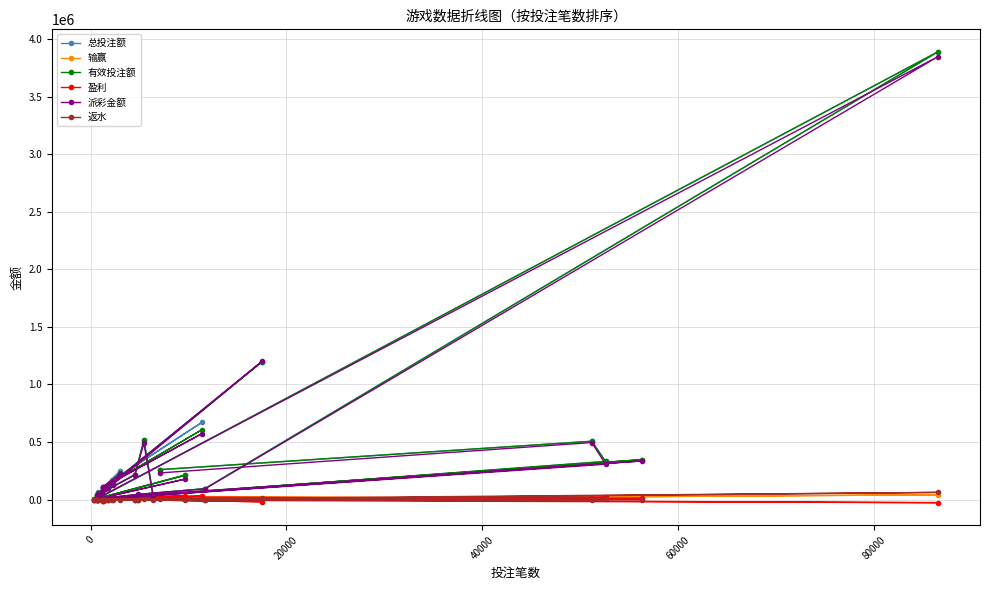

Reading left to right, list all the values displayed in this chart.

总投注额: 103087.0	60488.0	115146.0	62157.0	104946.0	107918.0	671395.0	166724.0	106480.0	249871.0	143576.0	1198881.0	38886.0	215921.0	516652.0	39473.0	5168.0	211917.0	1694.0	44101.0	95126.0	3888163.0	8552.0	346424.0	2625.0	331341.0	506777.0	260145.0
输赢: 2258.2	606.5	-1111.7	6773.9	-6016.5	-9202.0	34106.5	2769.2	-13398.5	11244.8	2325.1	-3589.0	2798.9	-459.8	27403.8	5375.4	2596.4	33647.1	784.1	-2553.4	1539.4	41999.6	-4091.1	10918.6	335.5	24009.4	11077.9	28446.5
有效投注额: 96772.0	54767.0	102793.0	58760.0	95185.0	99286.0	607765.0	151506.0	100348.0	230776.0	131955.0	1198401.0	38886.0	215921.0	516652.0	39473.0	5168.0	210962.0	1694.0	44101.0	95126.0	3888097.0	8552.0	346392.0	2625.0	331341.0	506777.0	260145.0
盈利: 1870.3	393.6	-1522.7	6538.9	-6397.3	-9594.9	31697.5	2134.3	-13801.8	10322.5	1798.3	-18631.0	2566.8	-461.3	19458.9	4950.1	2529.4	33455.1	767.2	-2553.4	841.4	-26551.1	-4091.1	10918.6	309.2	22468.8	11077.9	22375.8
派彩金额: 94513.8	54160.5	103904.6	51986.1	101201.5	108488.0	573658.5	148736.8	113746.5	219531.2	129629.9	1201990.0	36087.1	216380.8	489248.2	34097.6	2571.6	177314.9	909.9	46654.4	93586.6	3846097.4	12643.1	335473.4	2289.5	307331.6	495699.1	231698.5
返水: 387.9	212.9	411.1	235.0	380.8	392.9	2409.0	634.9	403.3	922.3	526.8	15040.3	232.0	1.6	7718.9	386.6	66.5	192.0	16.9	0.0	698.0	62708.9	0.0	0.0	26.2	1477.5	0.0	5674.7